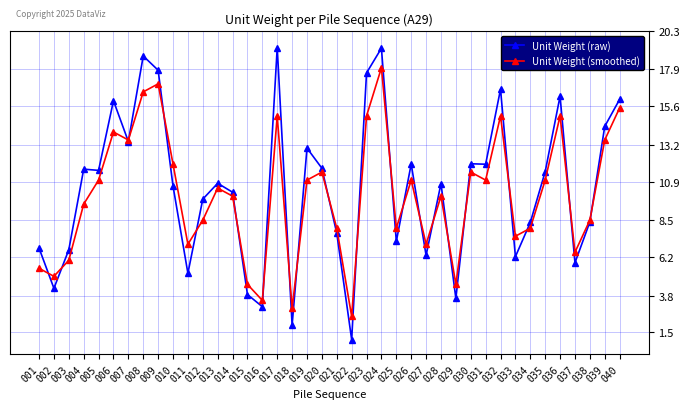

Count the number of categories in the chart.

40